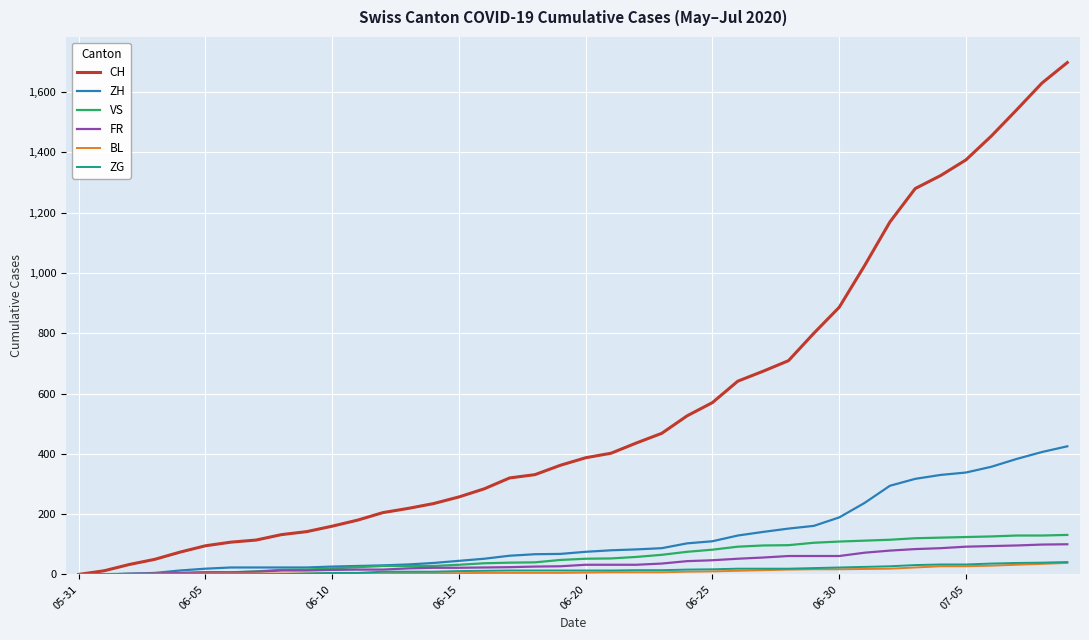

Which series has the largest total across all categories?

CH